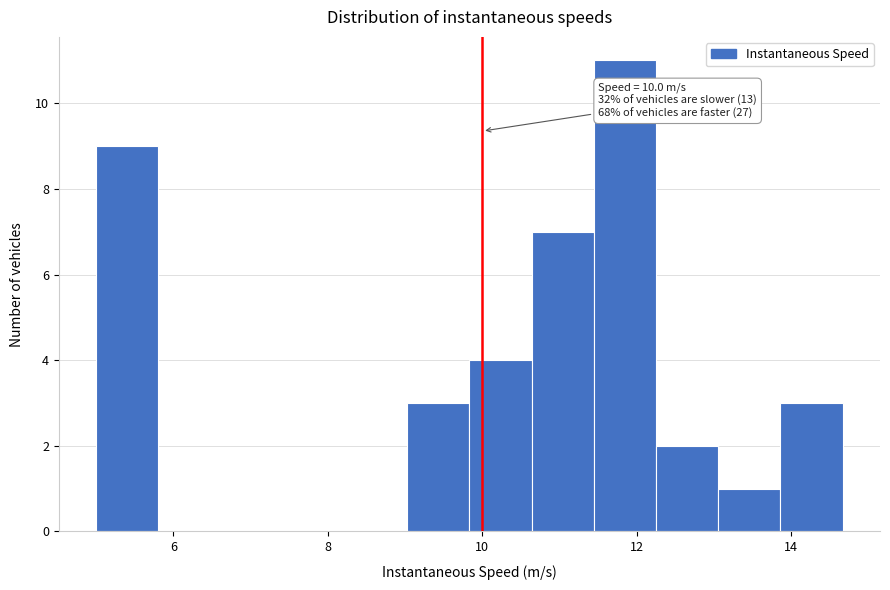

Which range on the x-axis has the tallest bar?

11.4 to 12.2